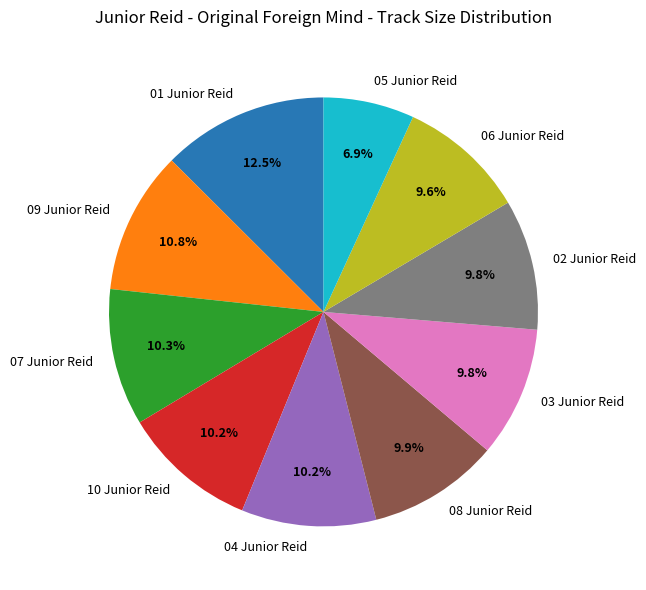

What percentage is the 05 Junior Reid slice, to the nearest percent?

7%